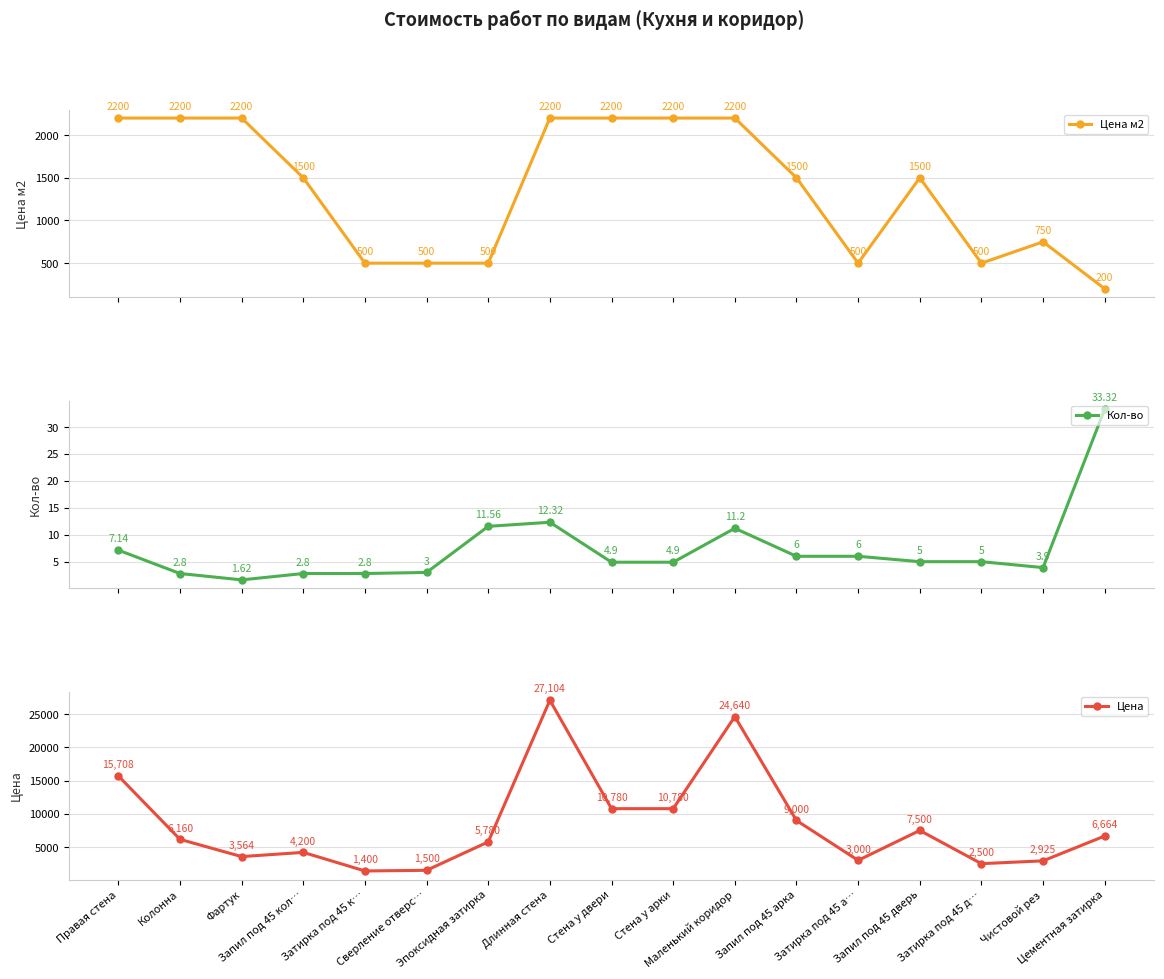

What value does the Кол-во series have at Затирка под 45 а…?

6.0